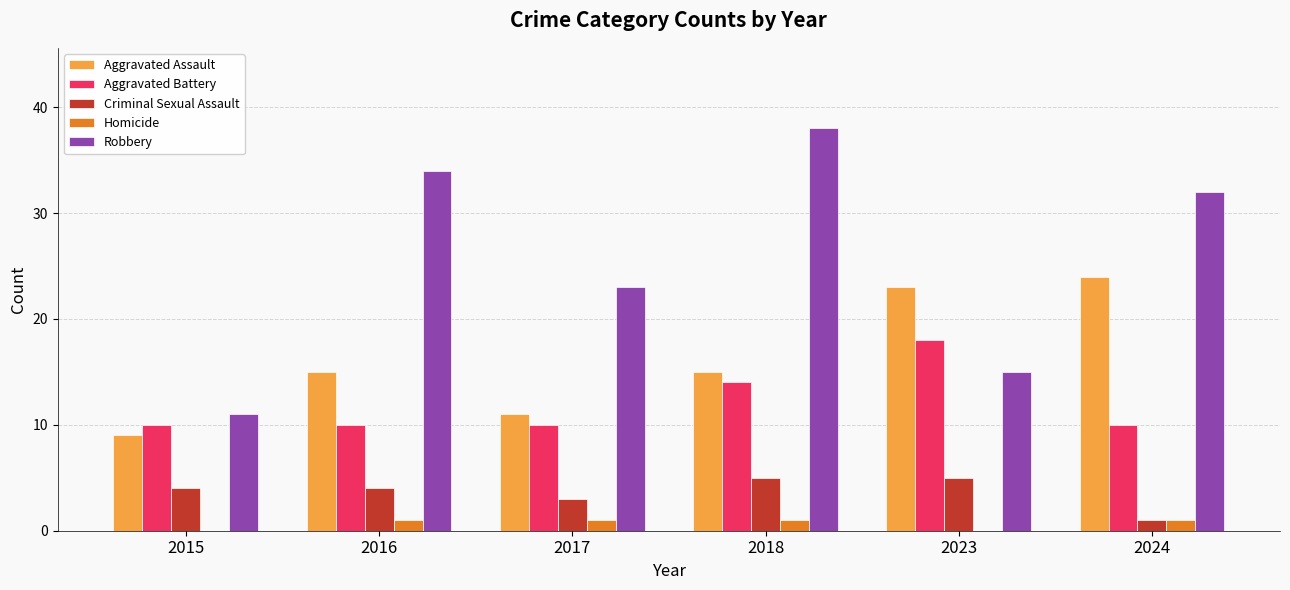

How many groups of bars are there?

6